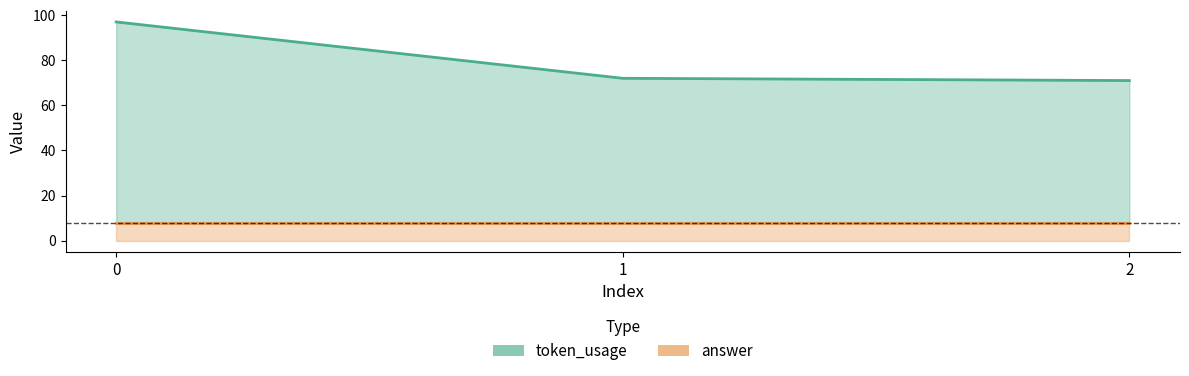

Count the number of categories in the chart.

3